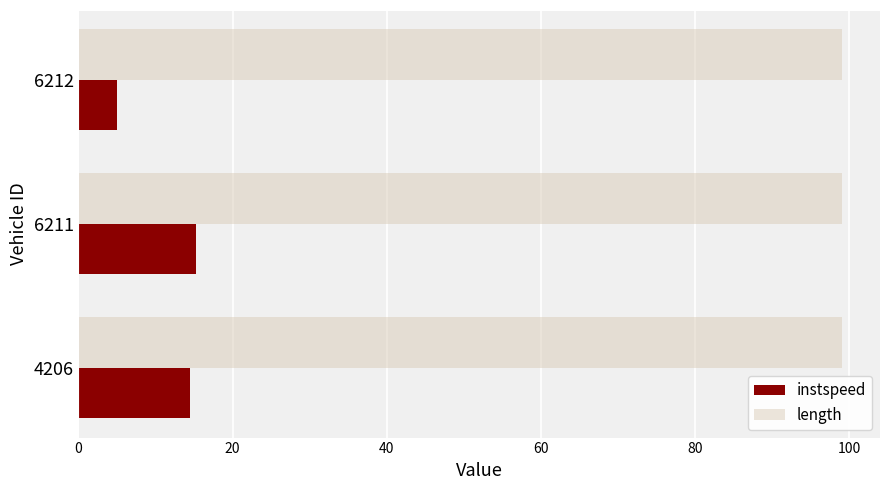

Which series has the largest range (max minus min)?

instspeed